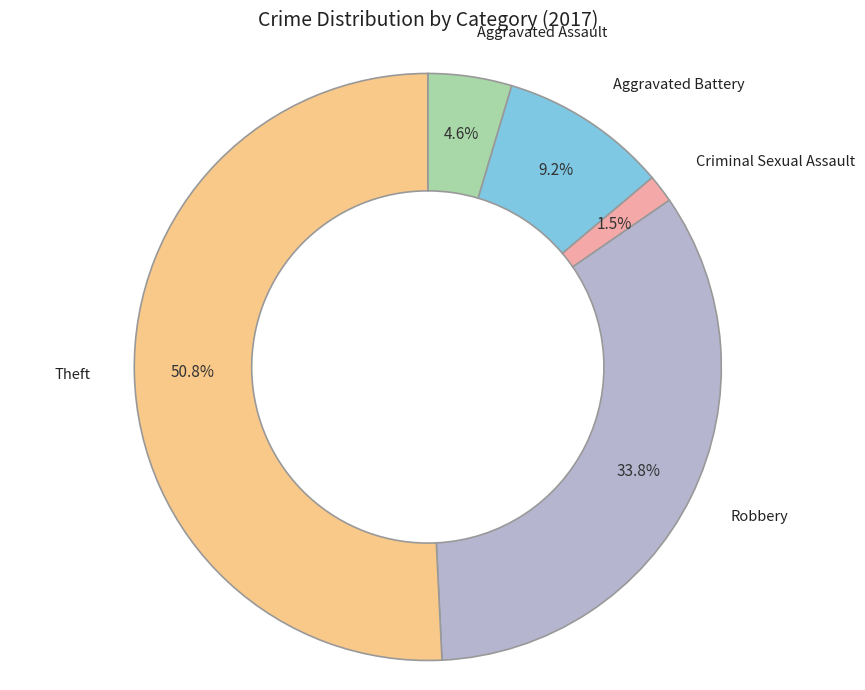

How many segments does this pie chart have?

5